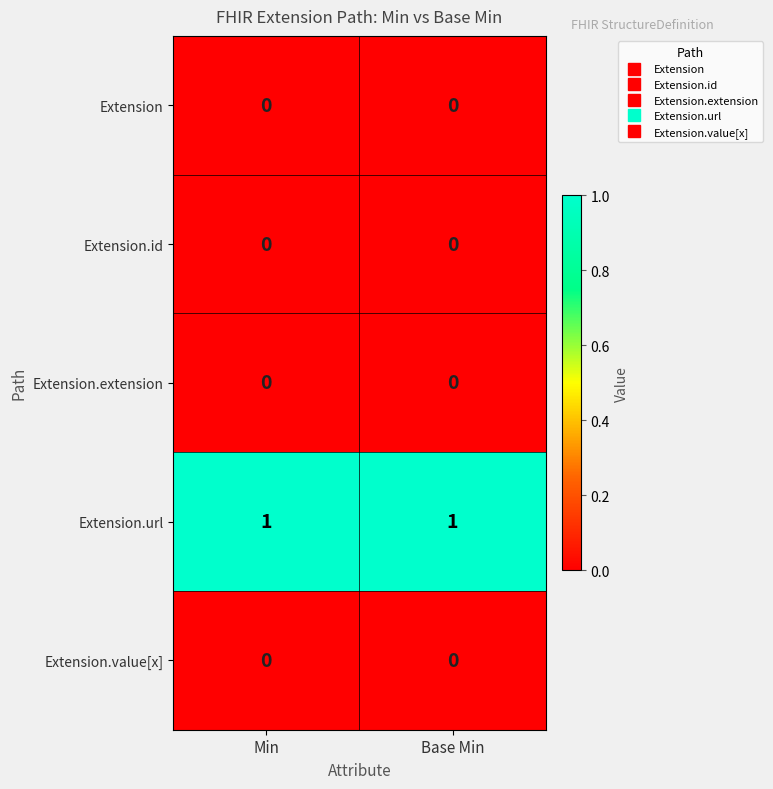

What is the spread (max minus min) of values at Base Min?

1